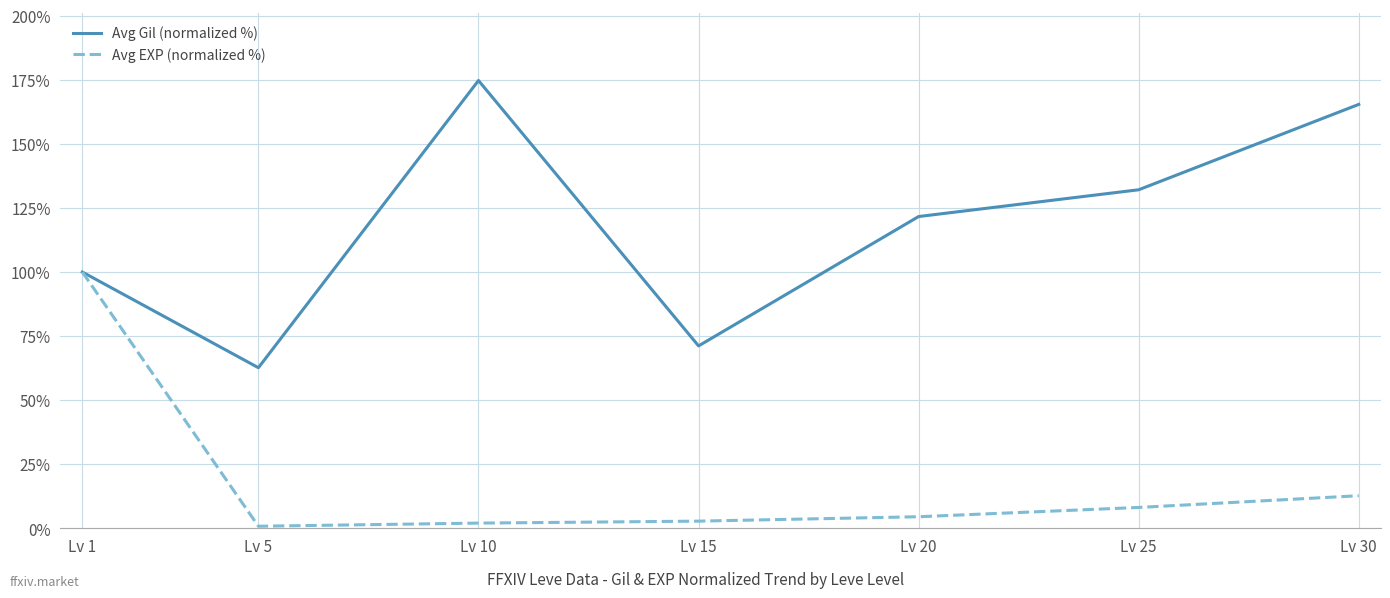

The Avg Gil (normalized %) series shows 121.7 at Lv 15. True or false?

False